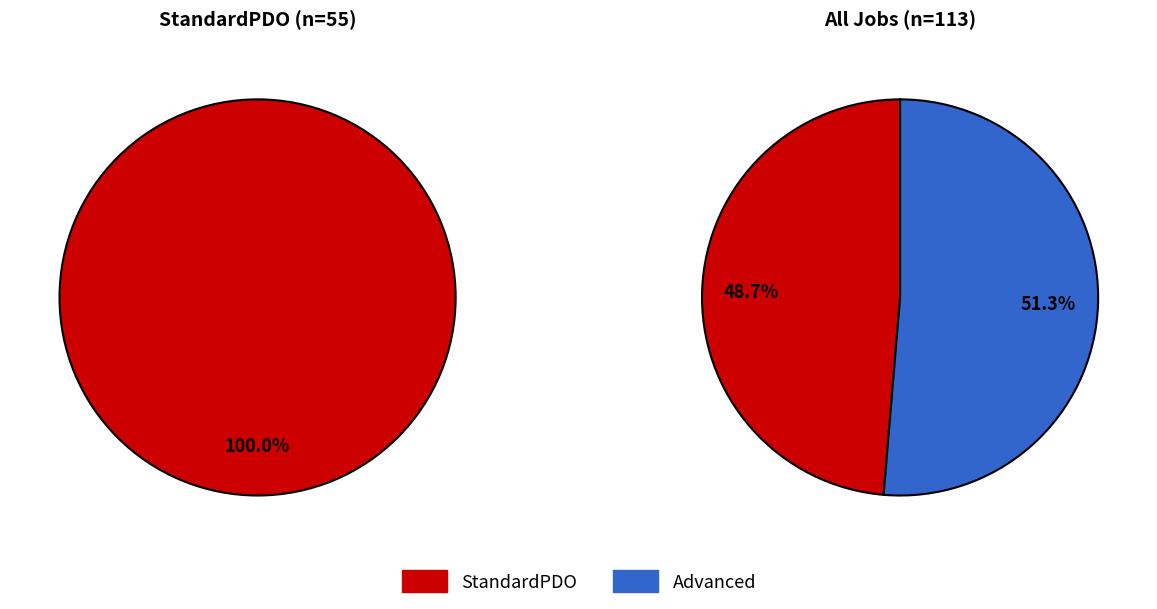

What is the total percentage of StandardPDO and Advanced?

100.0%